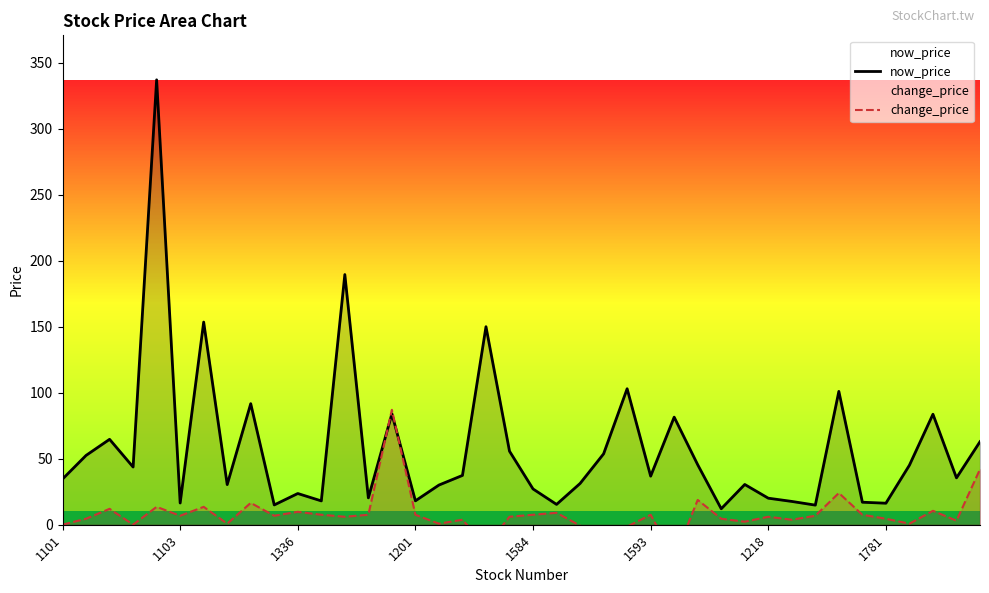

What is the minimum value for now_price?

12.1